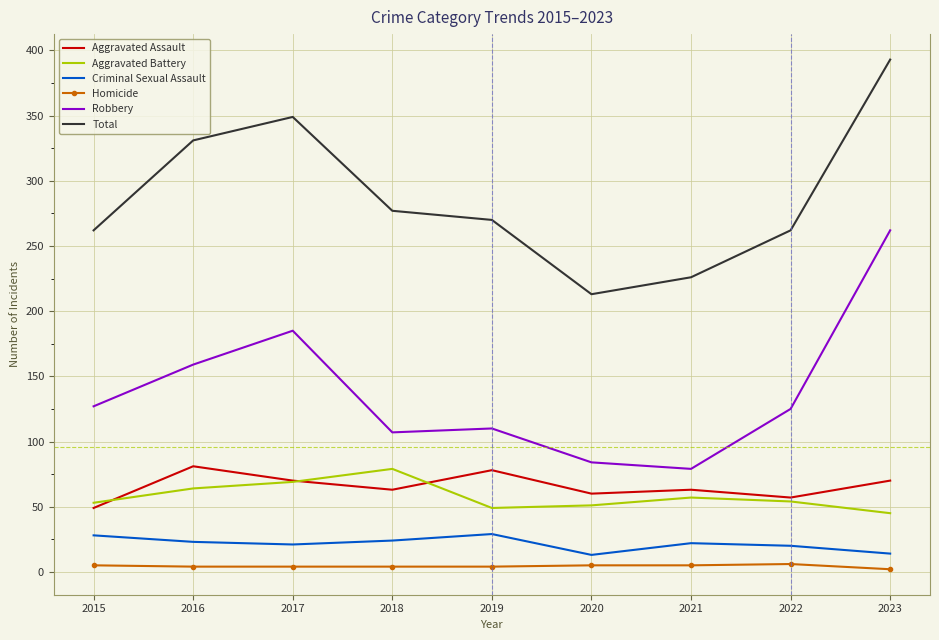

True or false: Aggravated Battery has a value of 34 at 2019.

False